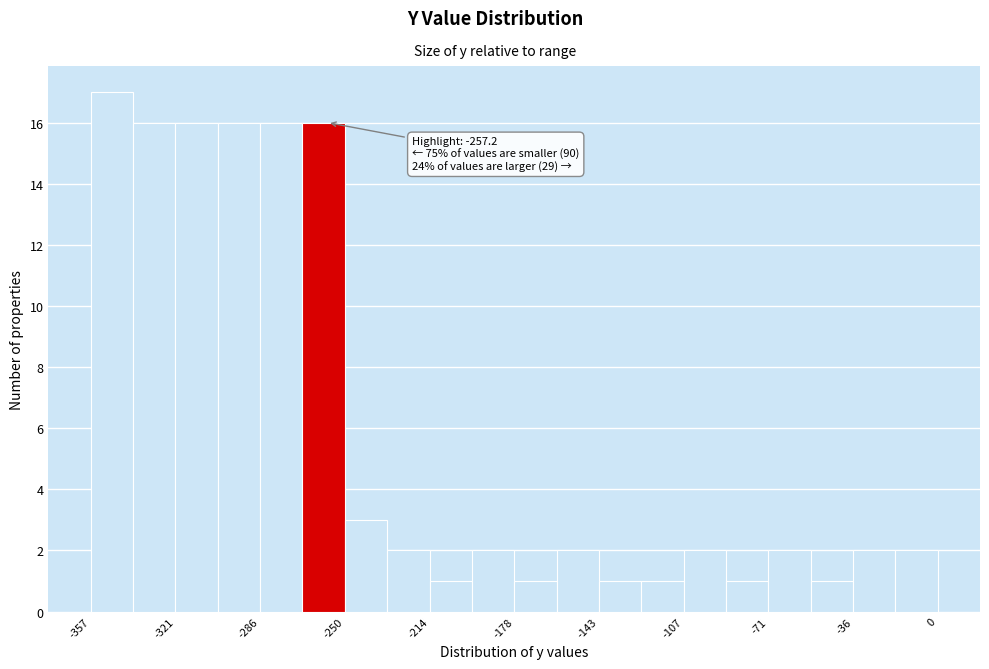

Around what value on the x-axis is the tallest bar? Give the approximate position of its centre, as read against the axis.

-350